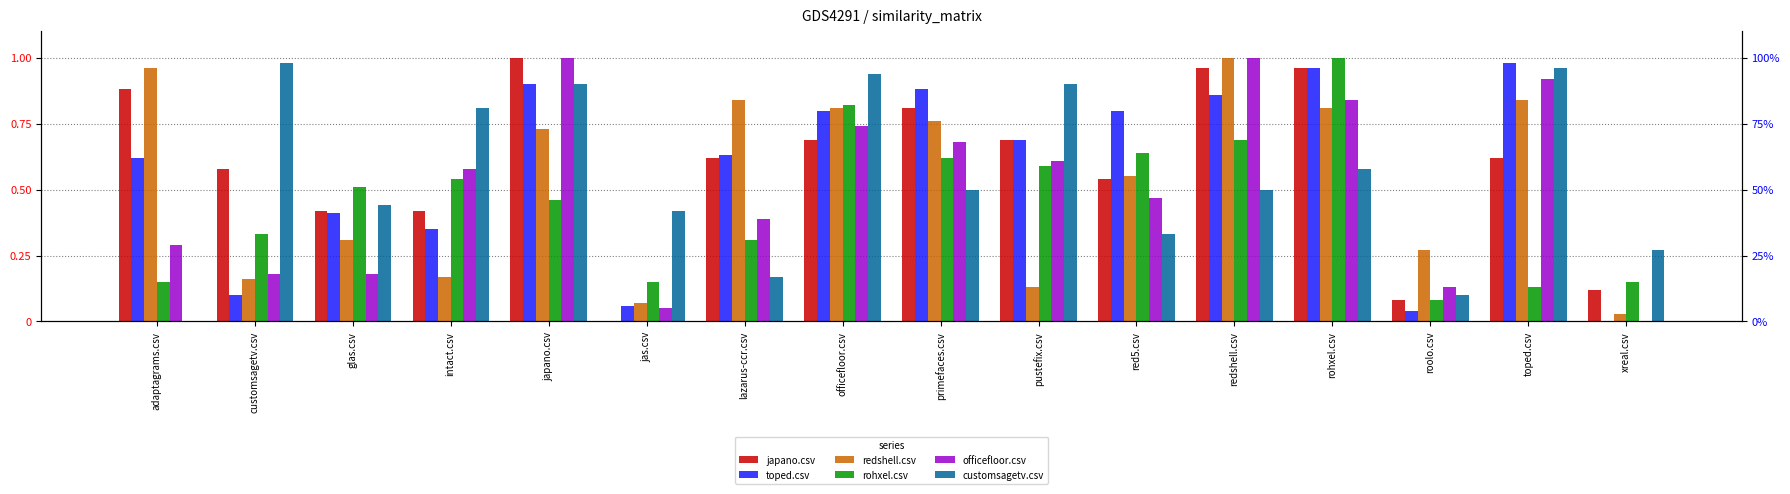

What is the sum of all redshell.csv values?

8.4